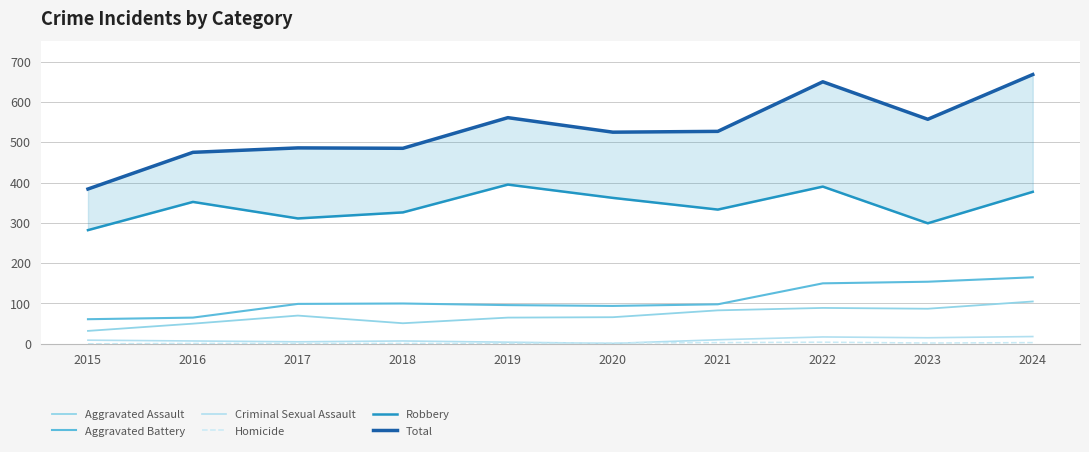

Reading left to right, what are all the values shown in this chart?

Aggravated Assault: 2015=32	2016=50	2017=70	2018=51	2019=65	2020=66	2021=83	2022=89	2023=87	2024=105
Aggravated Battery: 2015=61	2016=65	2017=99	2018=100	2019=96	2020=94	2021=98	2022=150	2023=154	2024=165
Criminal Sexual Assault: 2015=9	2016=7	2017=5	2018=7	2019=4	2020=1	2021=10	2022=17	2023=15	2024=18
Homicide: 2015=0	2016=1	2017=1	2018=1	2019=1	2020=2	2021=3	2022=4	2023=2	2024=3
Robbery: 2015=282	2016=352	2017=311	2018=326	2019=395	2020=362	2021=333	2022=390	2023=299	2024=377
Total: 2015=384	2016=475	2017=486	2018=485	2019=561	2020=525	2021=527	2022=650	2023=557	2024=668